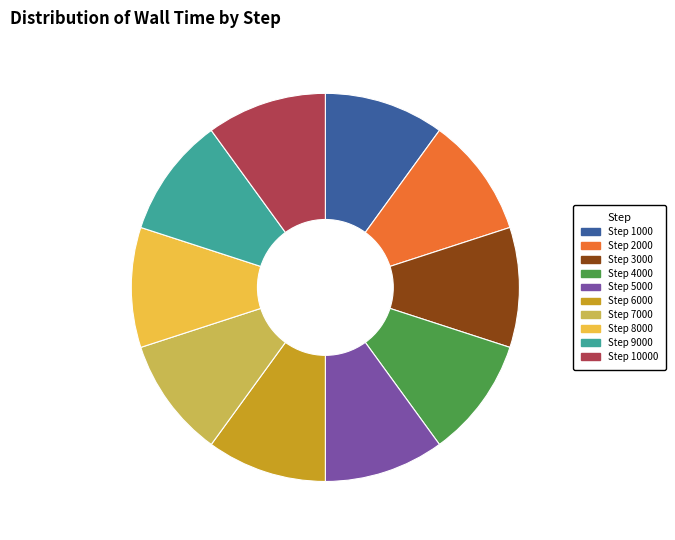

The Step 8000 slice represents 10% of the pie. True or false?

True